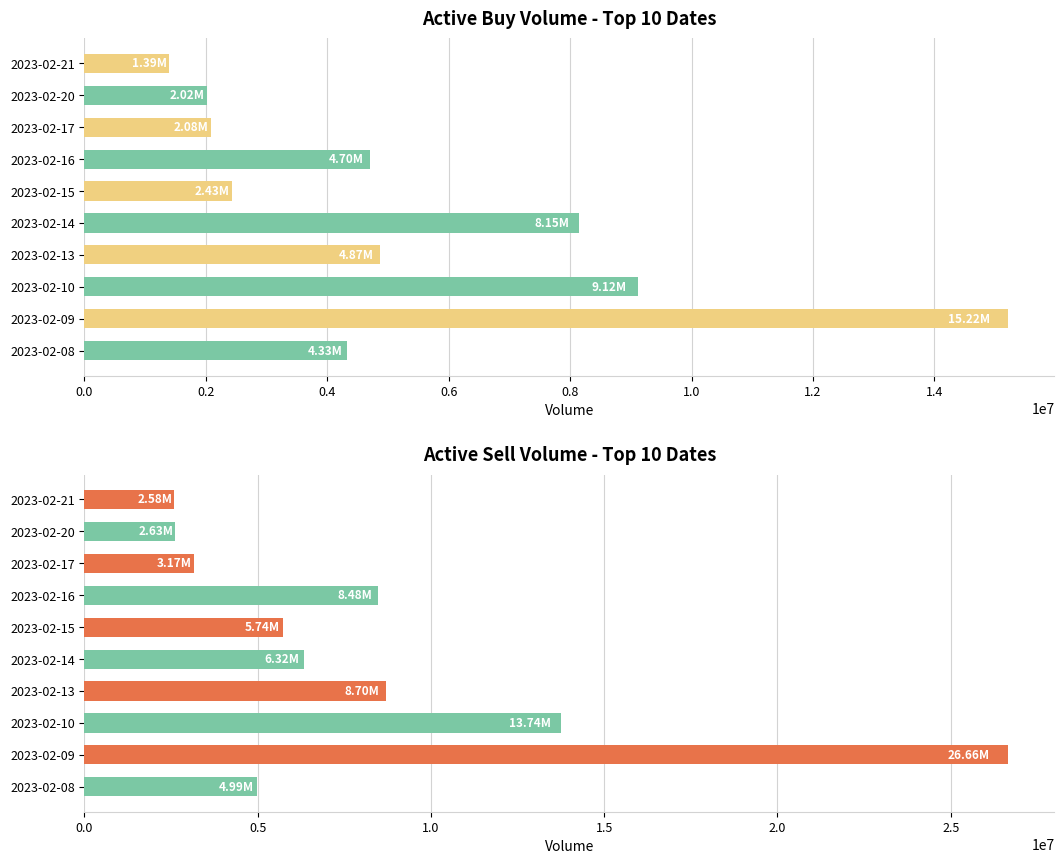

What is the spread (max minus min) of values at 2023-02-15?

3308960